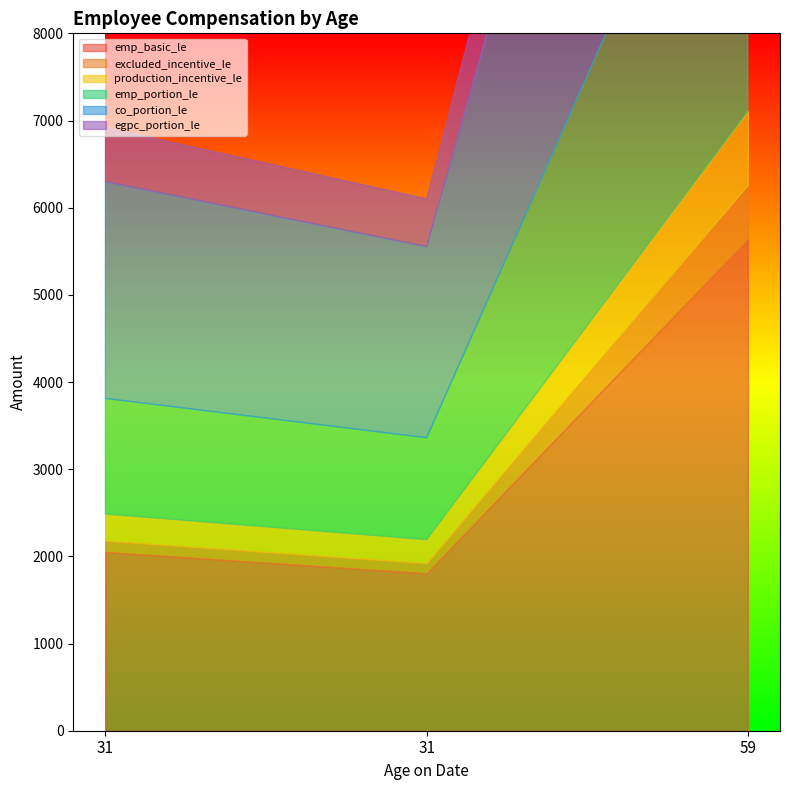

Does the chart display data point markers on the line(s)?

No